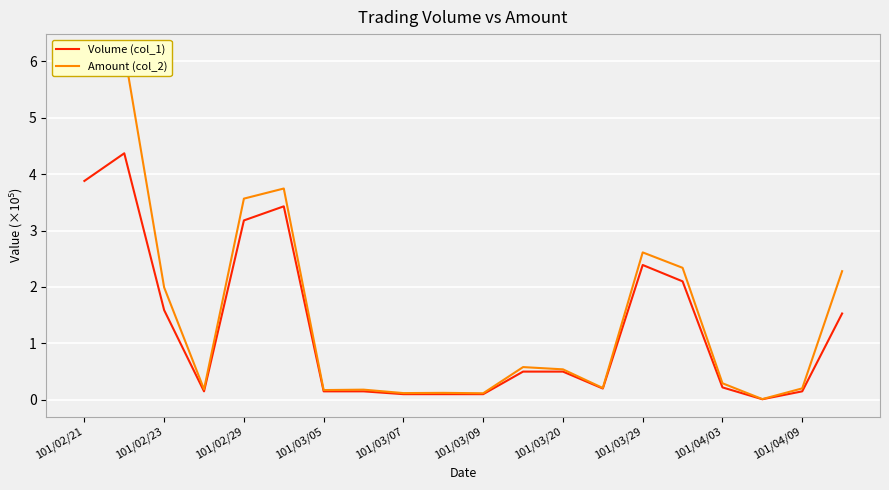

What are all the series names shown in the legend?

Volume (col_1), Amount (col_2)